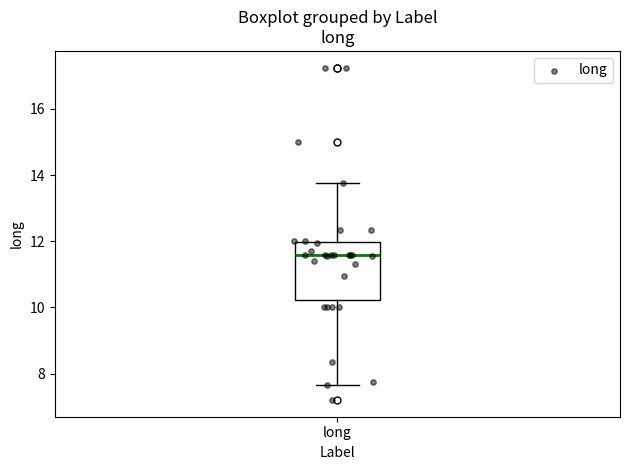

Where is the lower edge of the box for long on the y-axis? The values are not printed on the chart, so give them approximately, as read against the axis.

10.2